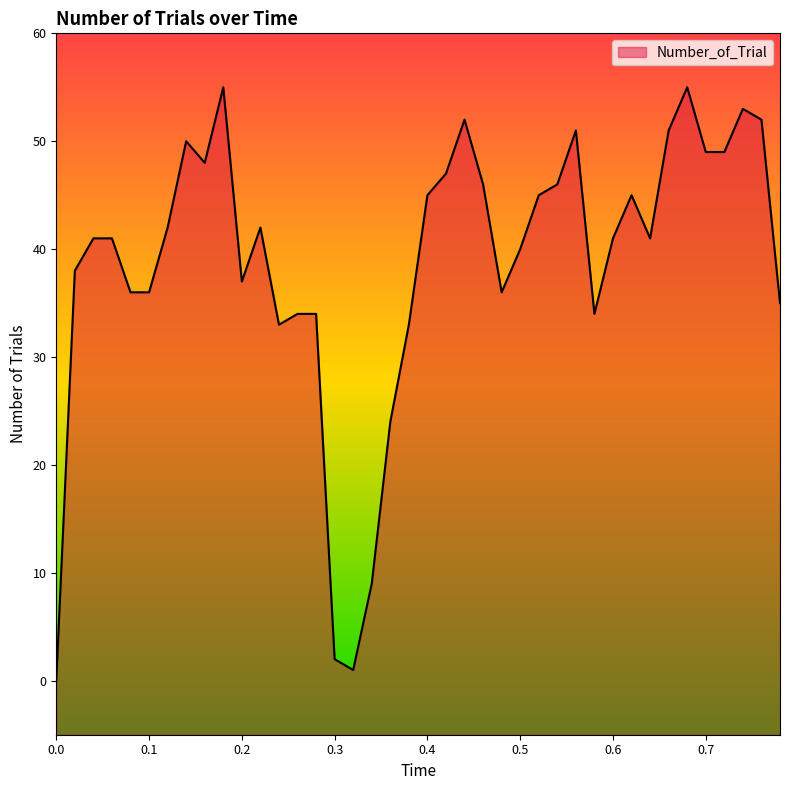

The chart shows a value of 55 at 0.18. True or false?

True